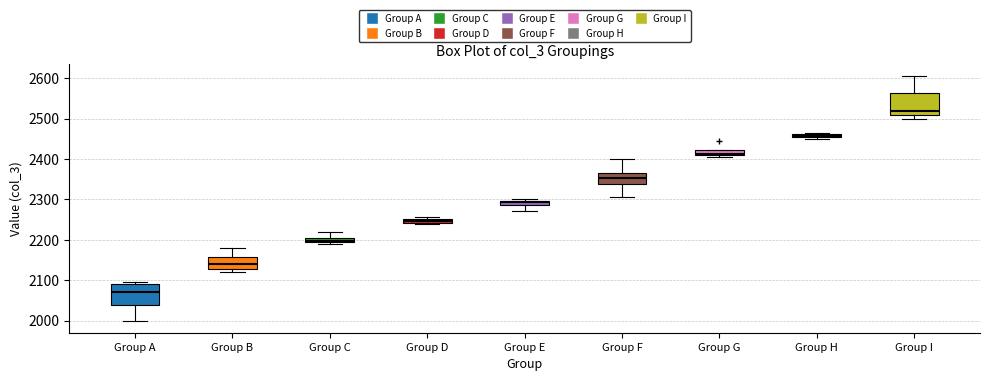

Where is the lower edge of the box for Group D on the y-axis? The values are not printed on the chart, so give them approximately, as read against the axis.

2240